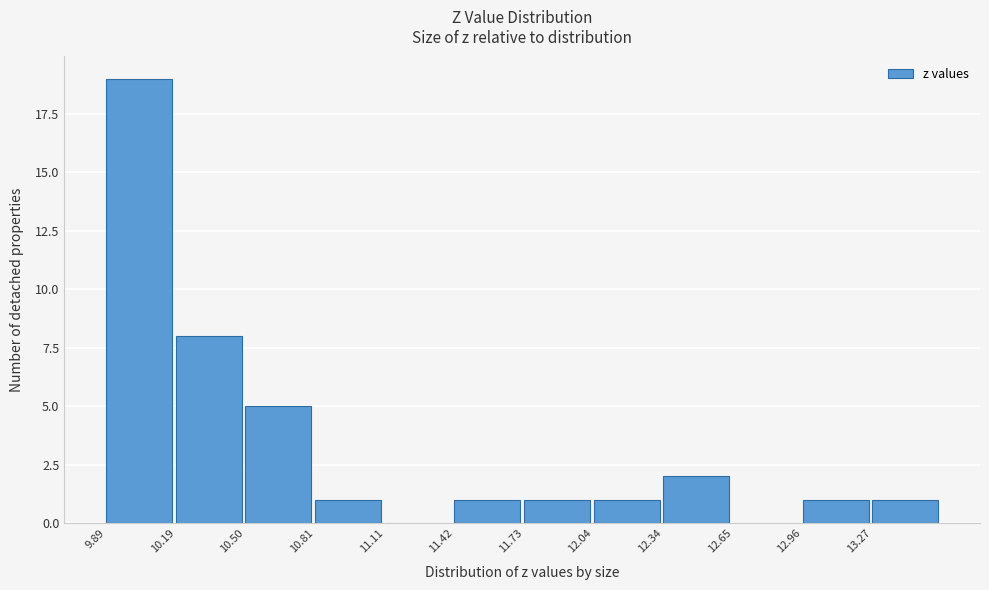

What is the height of the bar covering 11.75 to 12.05 on the x-axis? Neither the bar edges nor the heights are printed on the chart, so give them approximately, as read against the axes.

1